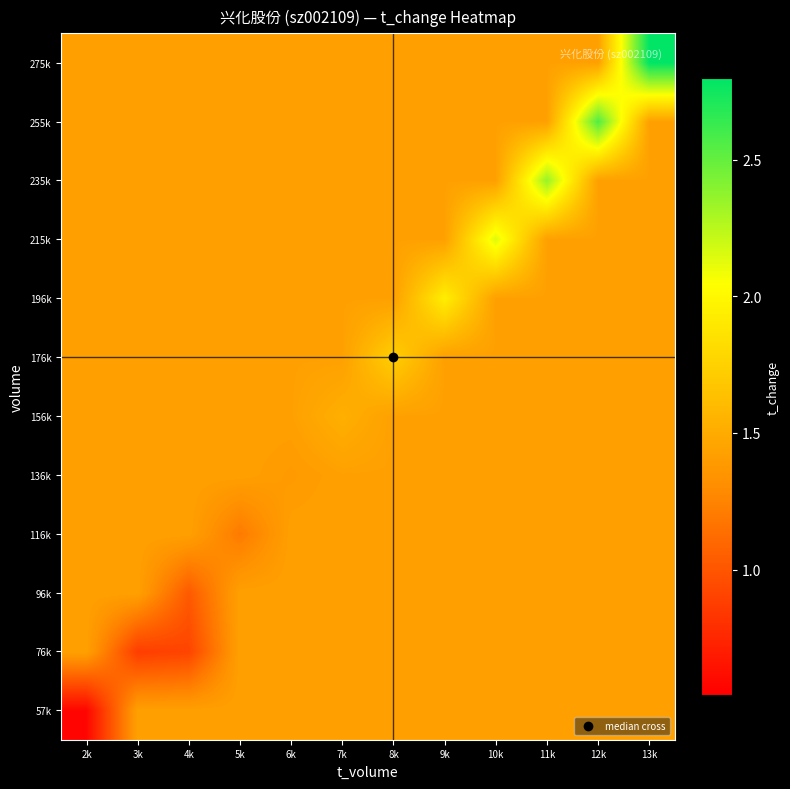

Which has a higher value, 5k or 10k?

5k